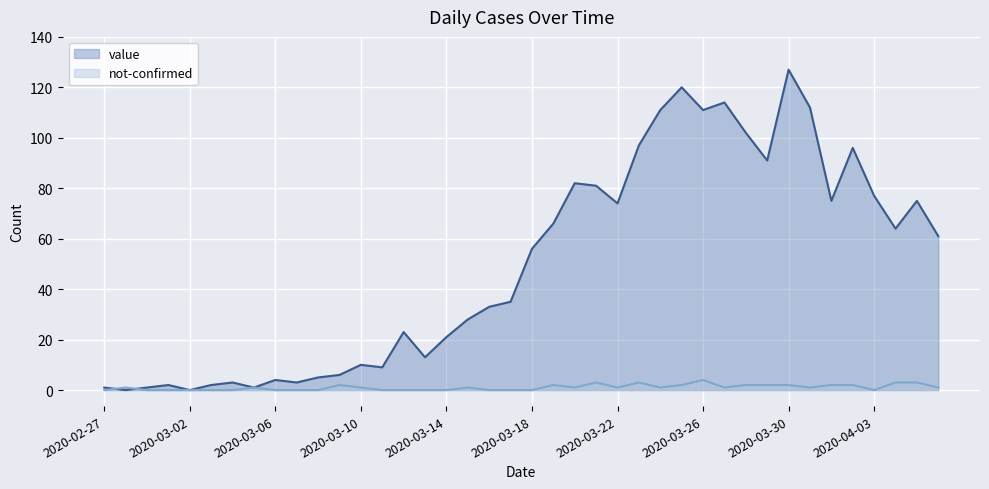

Which has a higher value, 2020-02-28 or 2020-04-05?

2020-04-05